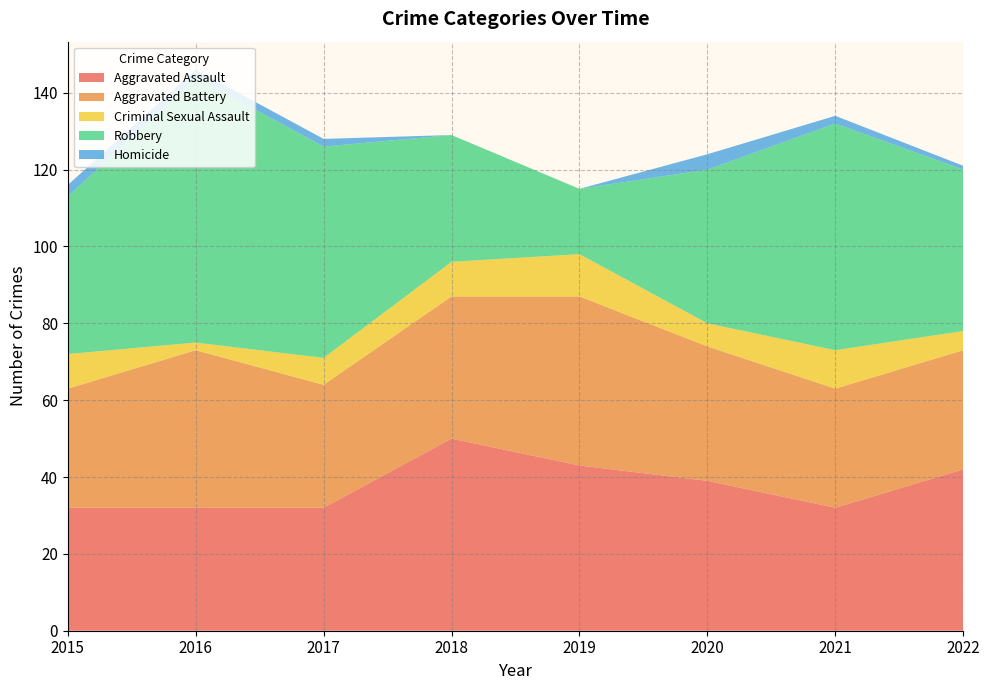

Reading left to right, transcribe all the data shown in this chart.

Aggravated Assault: 2015=32	2016=32	2017=32	2018=50	2019=43	2020=39	2021=32	2022=42
Aggravated Battery: 2015=31	2016=41	2017=32	2018=37	2019=44	2020=35	2021=31	2022=31
Criminal Sexual Assault: 2015=9	2016=2	2017=7	2018=9	2019=11	2020=6	2021=10	2022=5
Robbery: 2015=41	2016=69	2017=55	2018=33	2019=17	2020=40	2021=59	2022=42
Homicide: 2015=3	2016=2	2017=2	2018=0	2019=0	2020=4	2021=2	2022=1